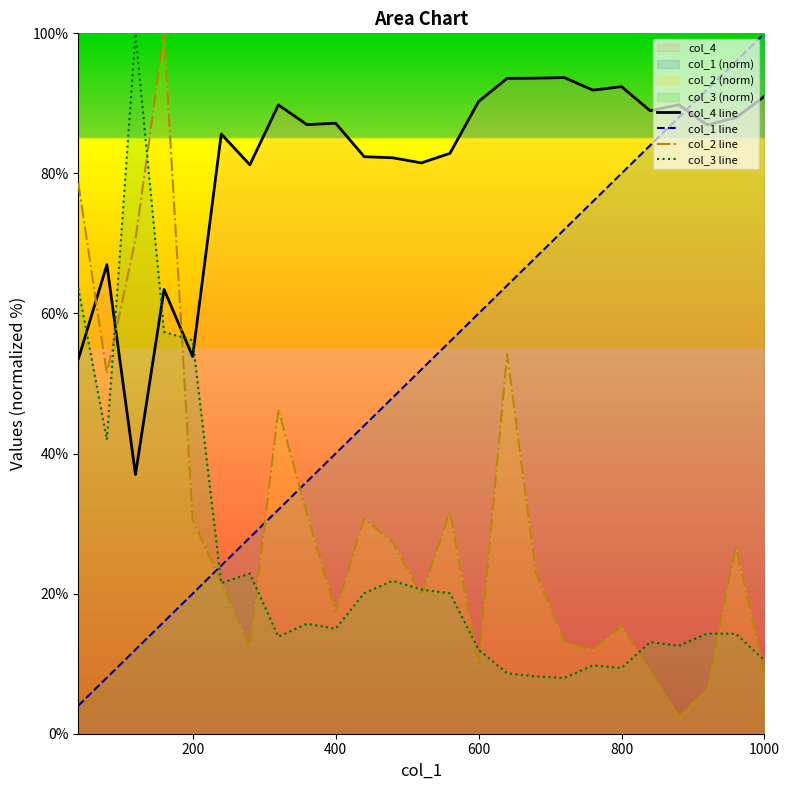

The value of col_3 line at 800 is 9.4. True or false?

True